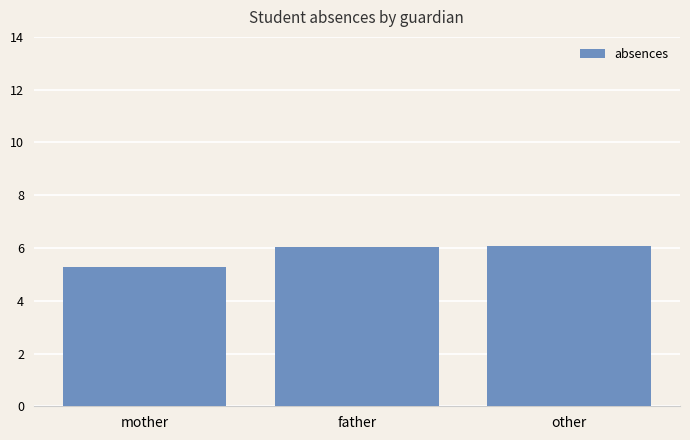

What is the sum of all values?

17.4